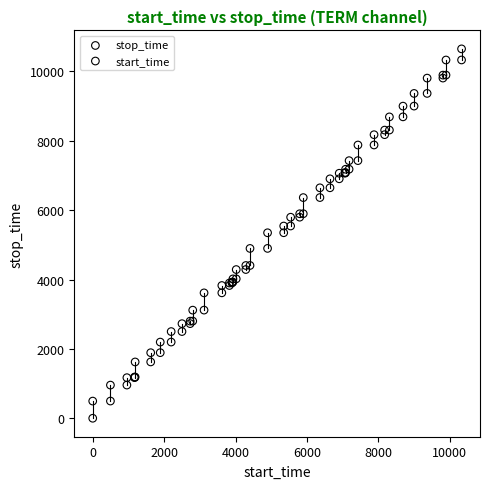

Which series contains the highest Y value?

stop_time